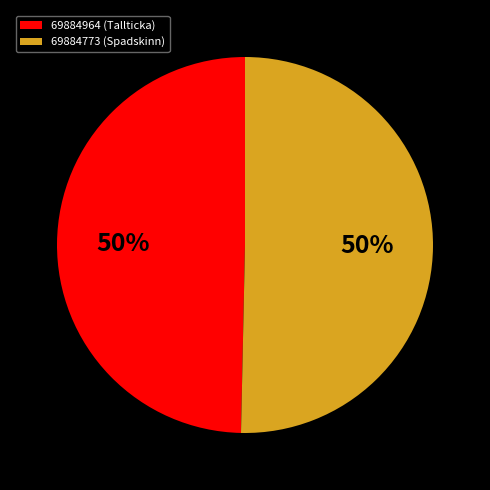

Count the number of slices in the pie.

2